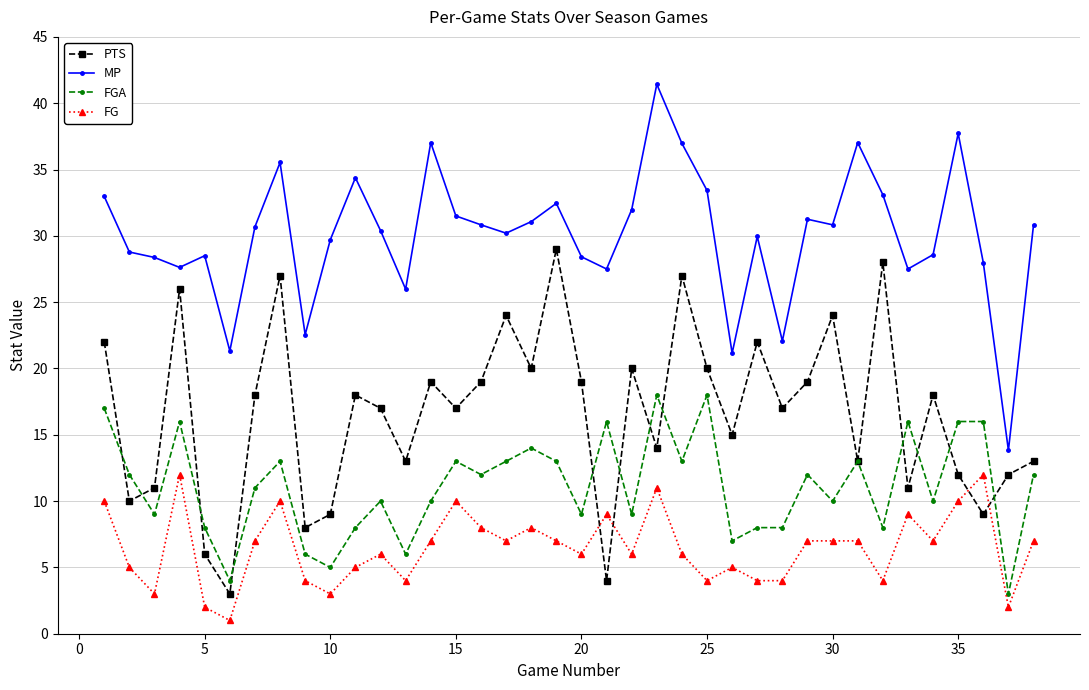

True or false: PTS has more than 0 interior local peaks.

True